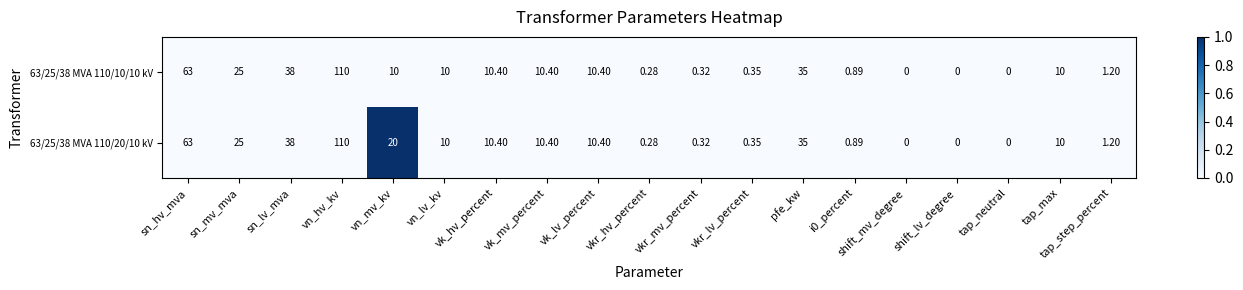

Is the value of 63/25/38 MVA 110/20/10 kV at sn_hv_mva greater than the value of 63/25/38 MVA 110/10/10 kV at shift_mv_degree?

Yes